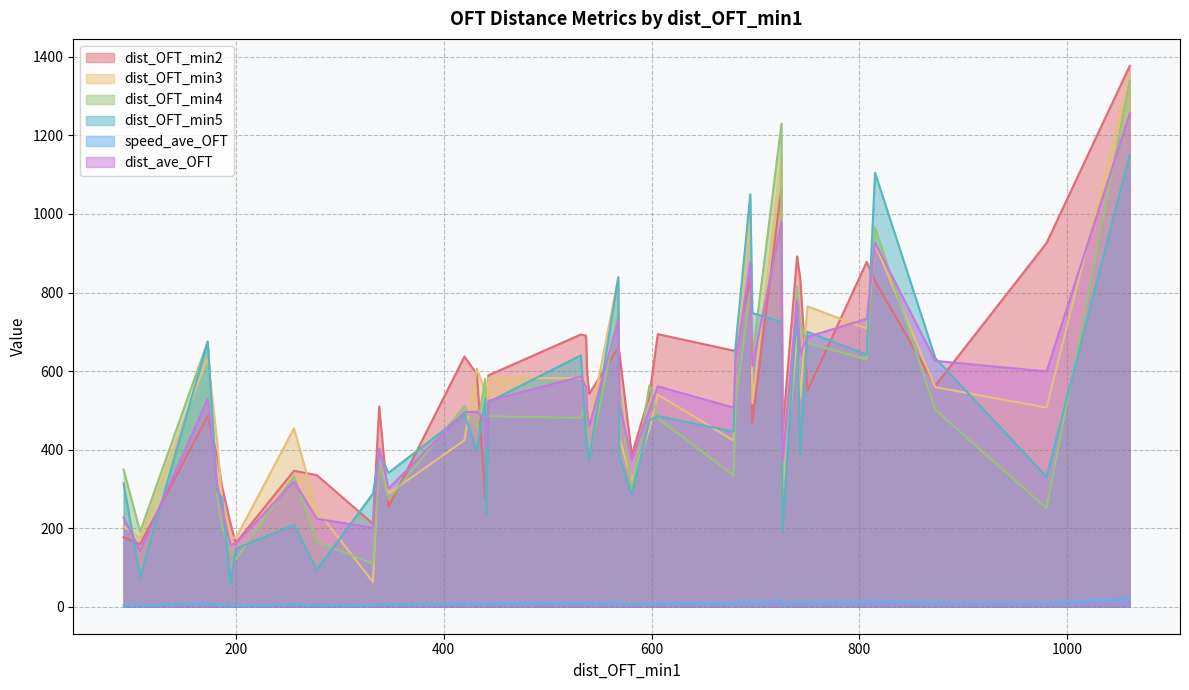

True or false: dist_OFT_min3 has a value of 582.1 at 568.

False